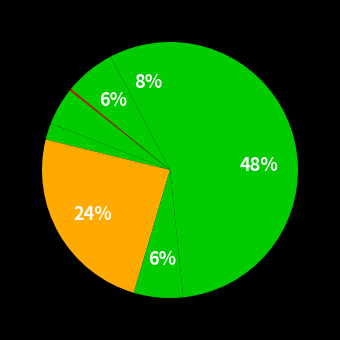

Is there a majority slice in this chart?

No